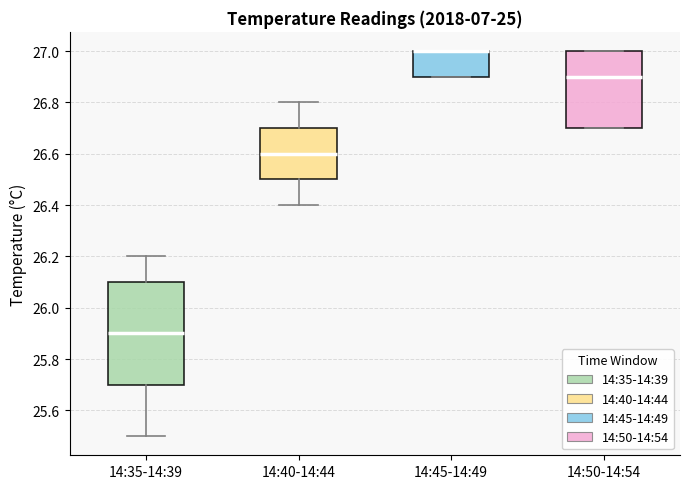

Which box is the tallest, from its lower edge to its upper edge?

14:35-14:39